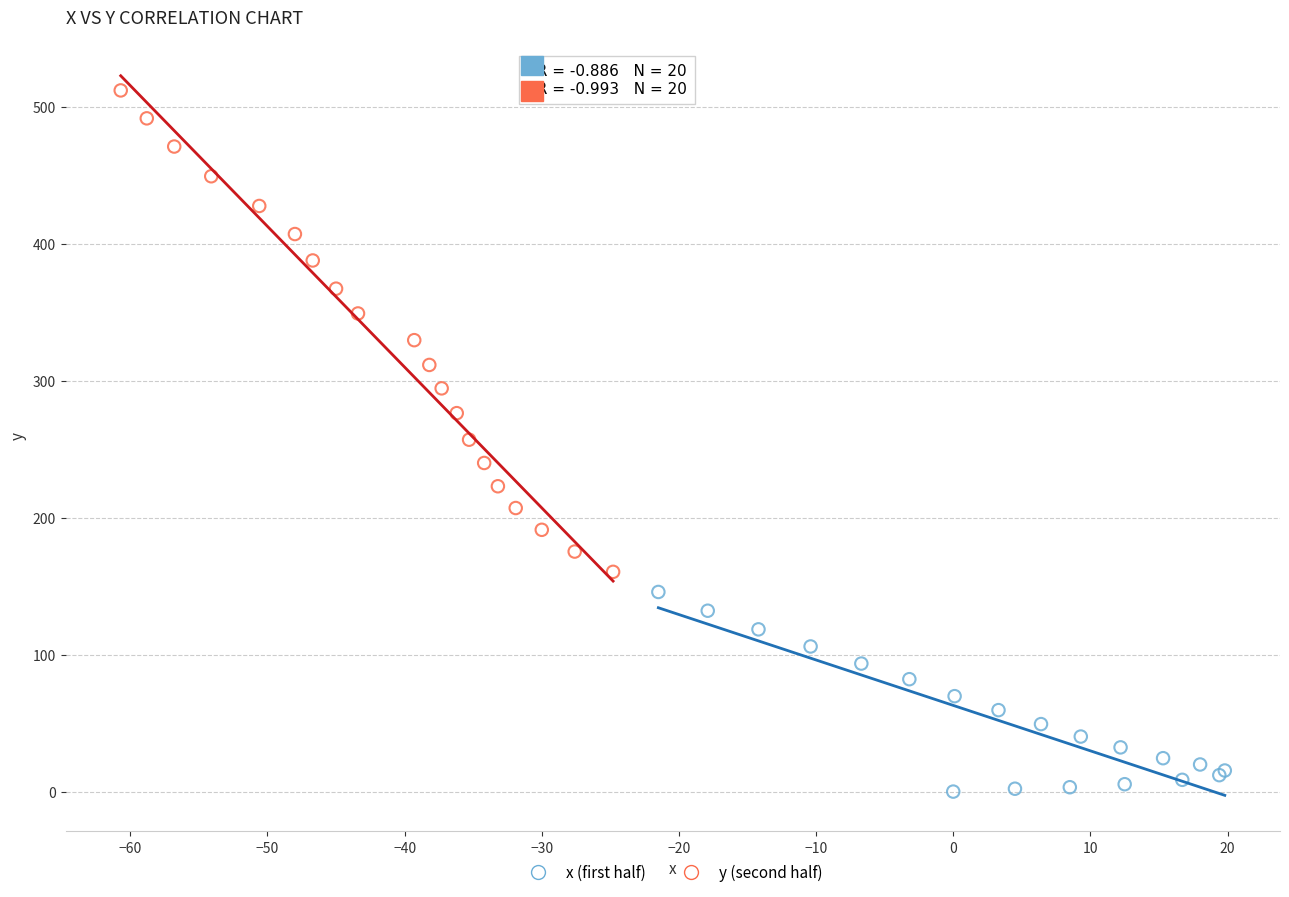

Which series has the widest spread of Y values?

y (second half)